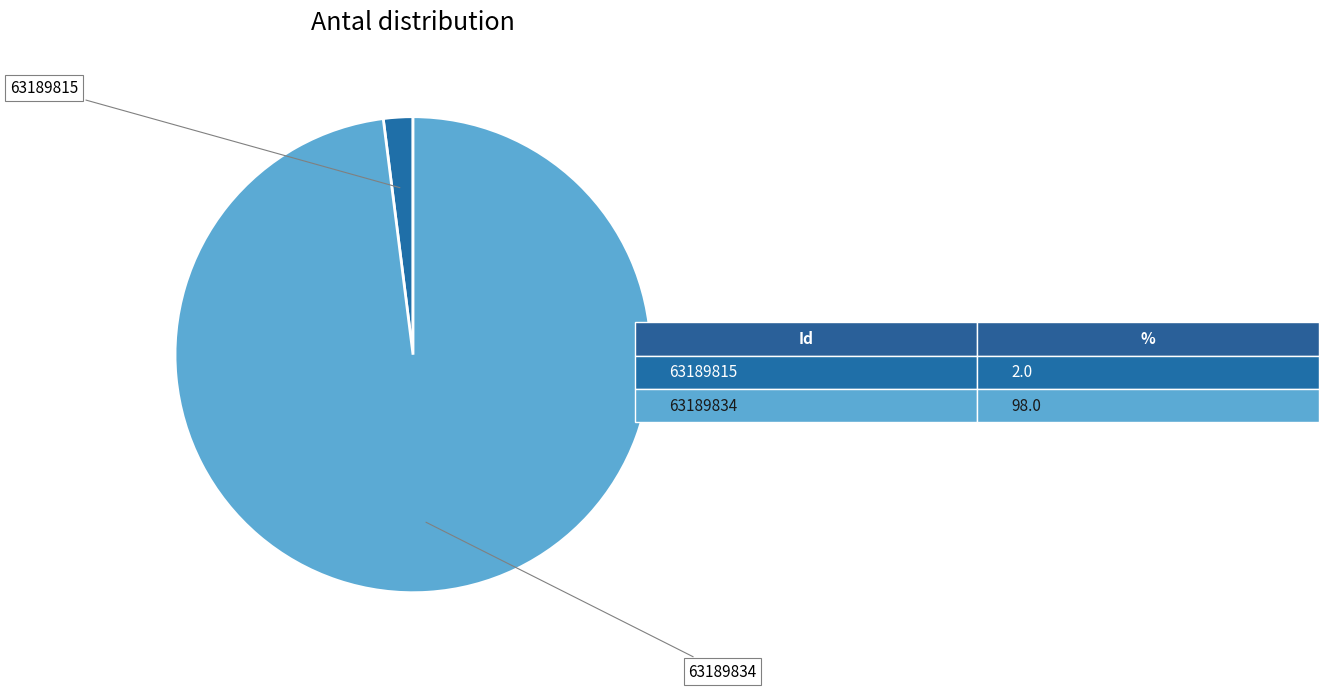

Rank the categories by value from highest to lowest.

63189834, 63189815